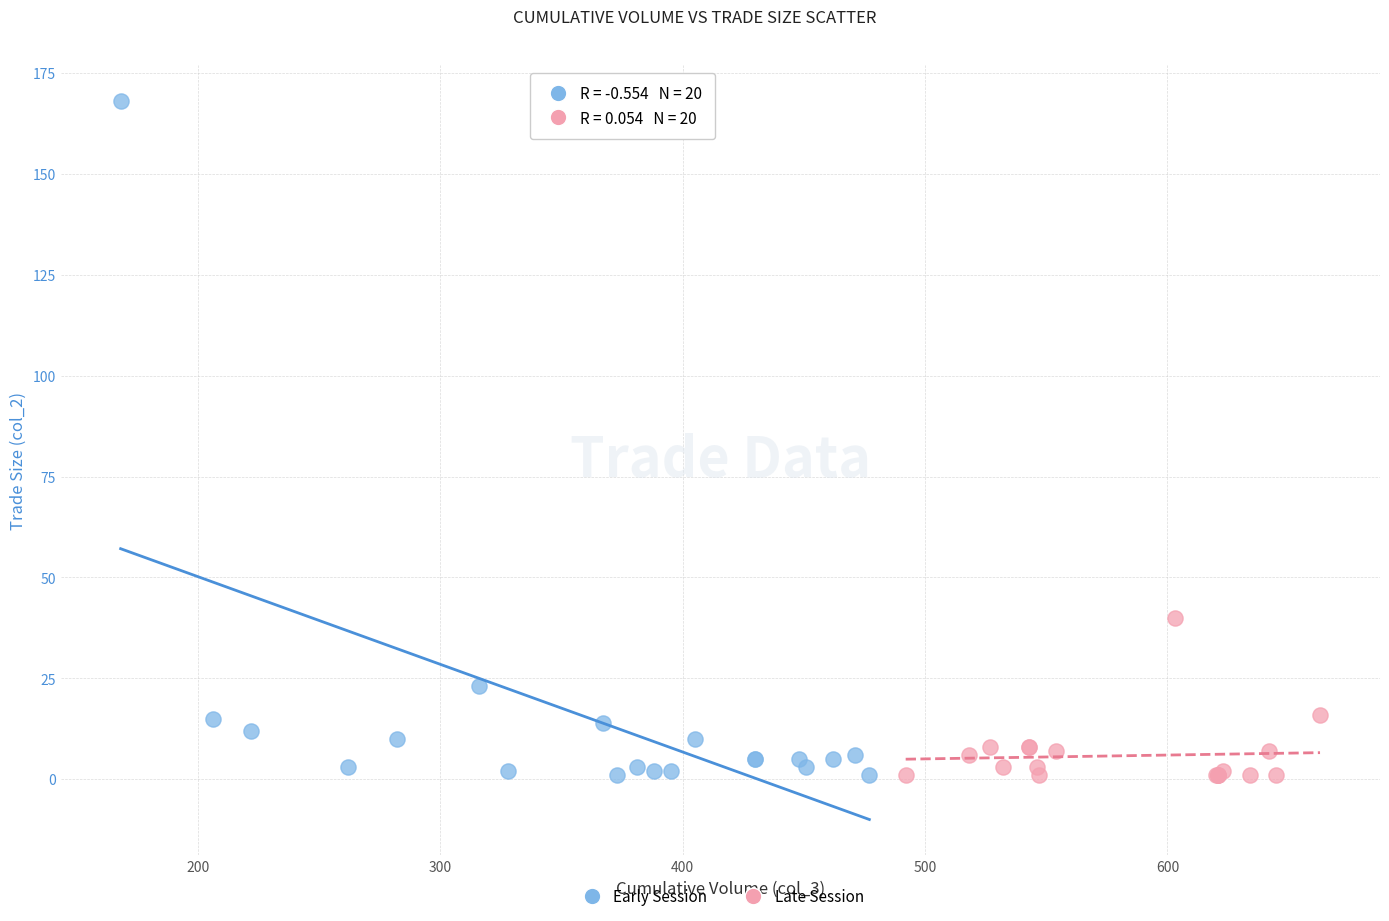

Which series has the largest Y range (max minus min)?

Early Session